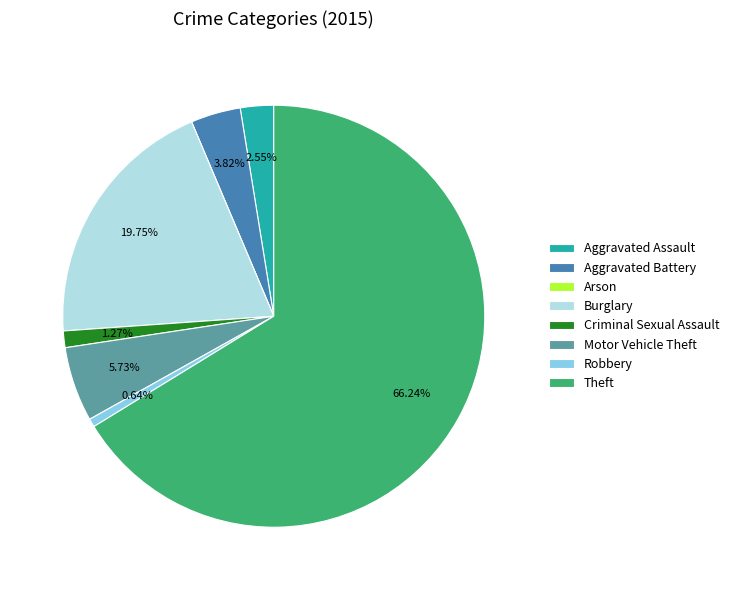

Do Theft and Burglary together represent more than half of the pie?

Yes